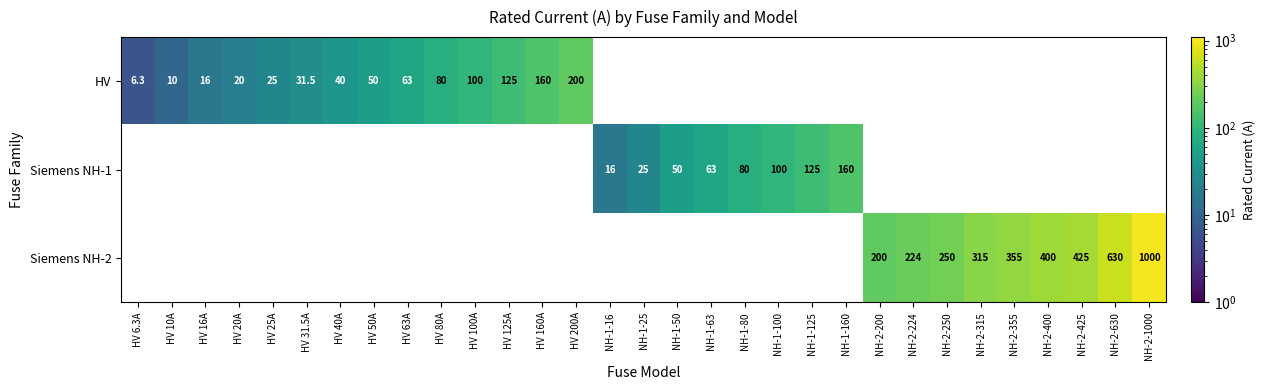

The HV series shows 200.0 at HV 200A. True or false?

True